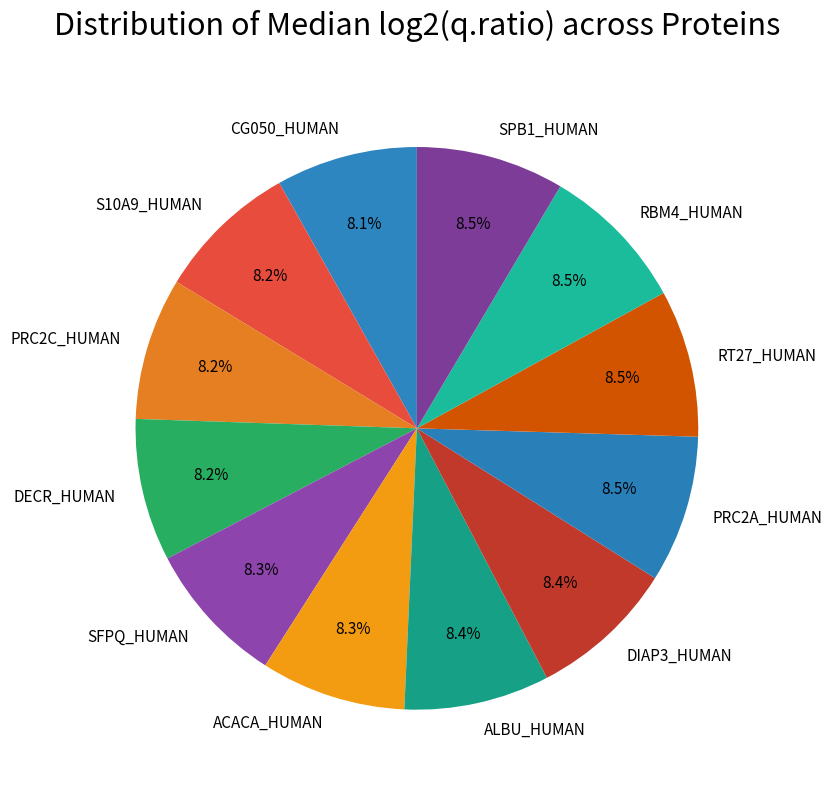

Combined, do CG050_HUMAN and RBM4_HUMAN account for over 50%?

No